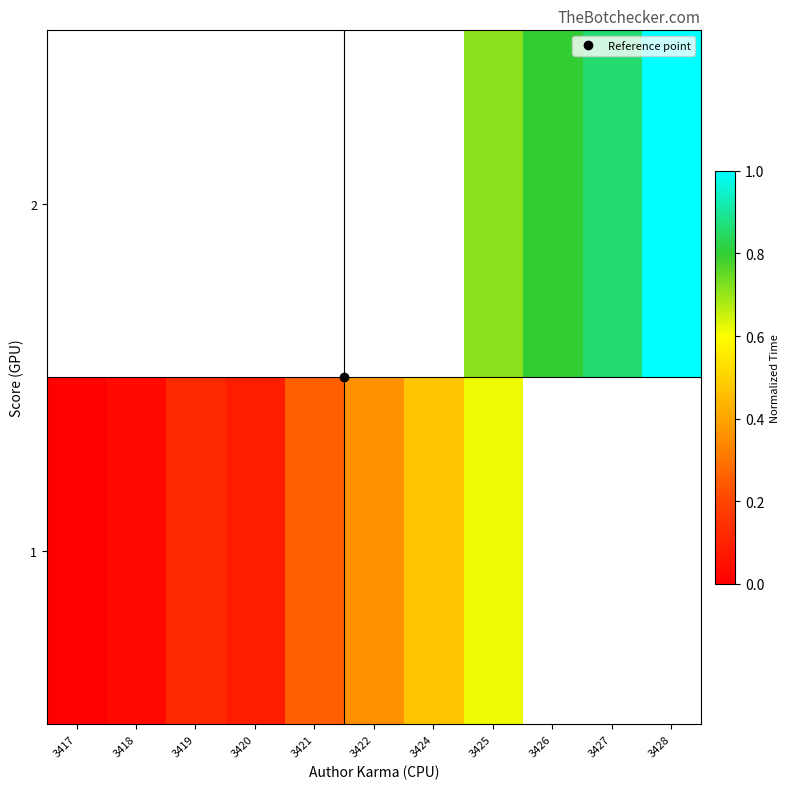

At how many categories does at least one series exceed 0?

10